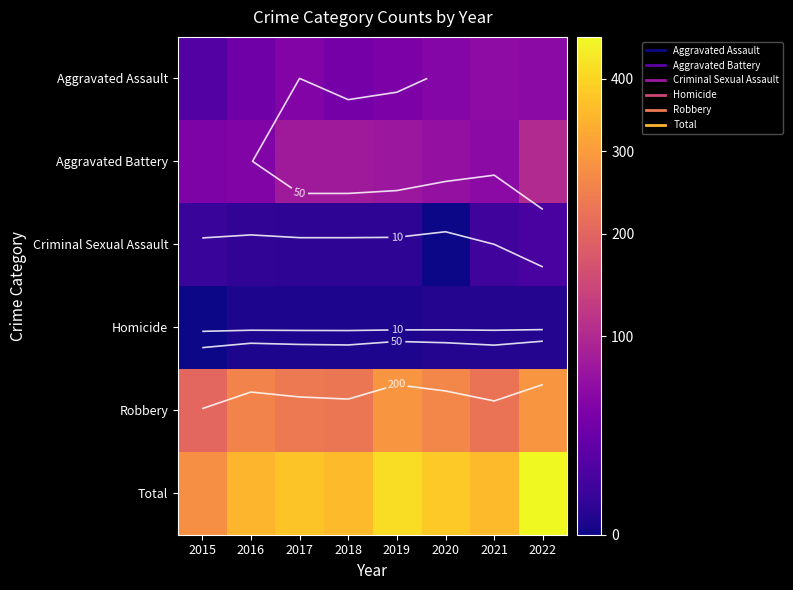

List the series in order of their peak value, highest first.

Total, Robbery, Aggravated Battery, Aggravated Assault, Criminal Sexual Assault, Homicide